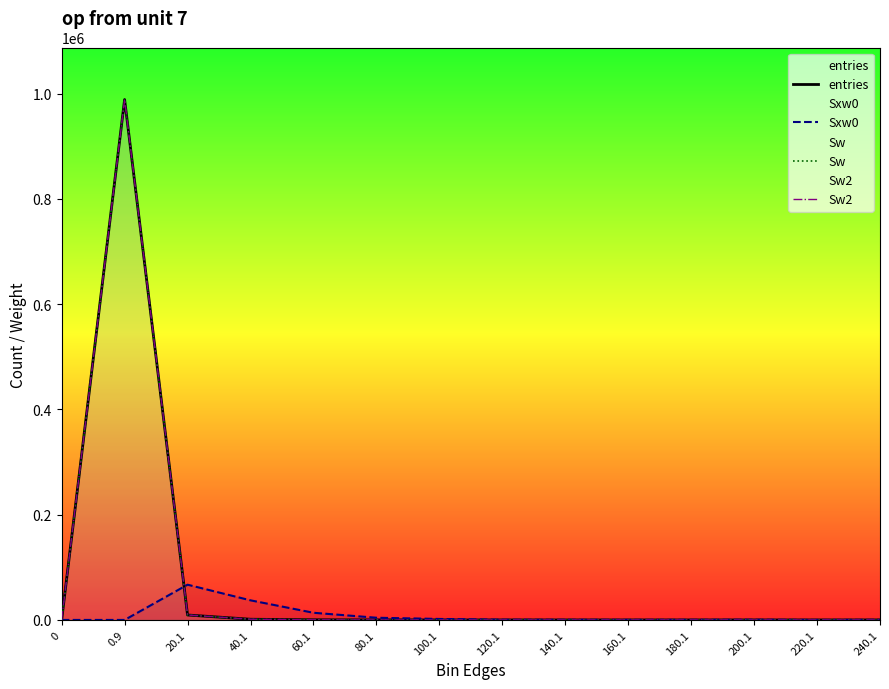

What is the difference between the maximum and second lowest values in the Sw series?

988906